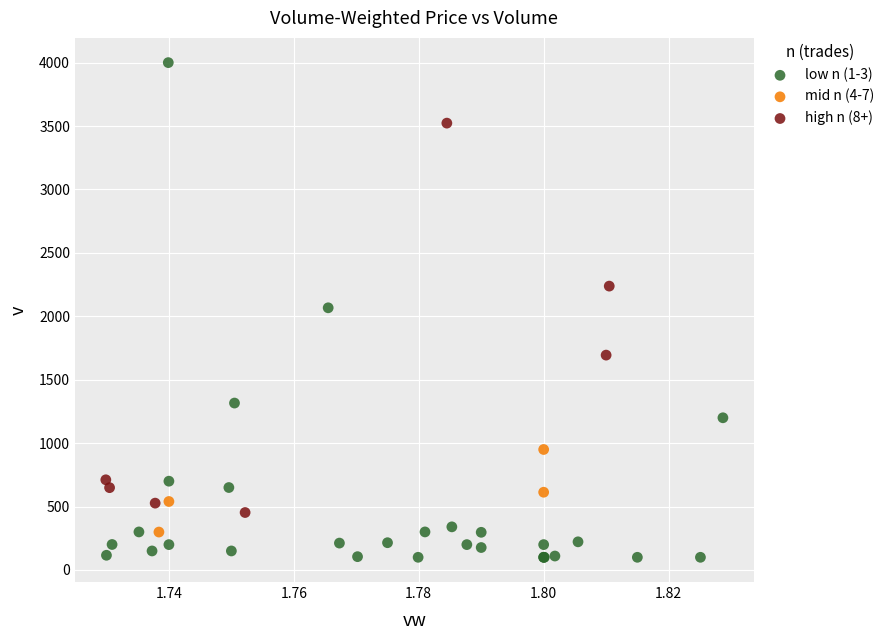

Which series reaches the maximum Y coordinate?

low n (1-3)